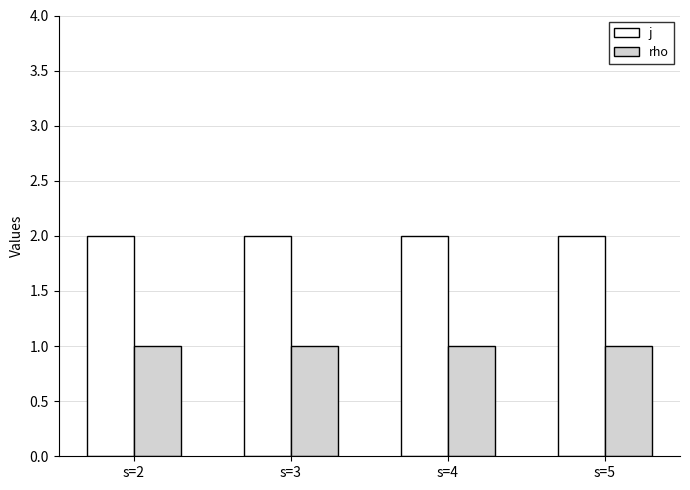

The j series shows 2 at s=5. True or false?

True